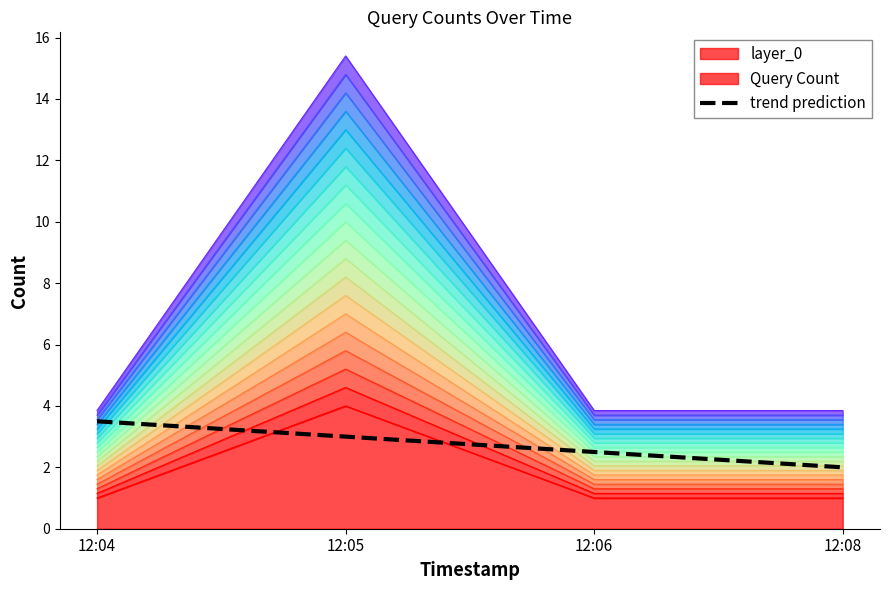

At which label does the data first exceed 3?

12:04